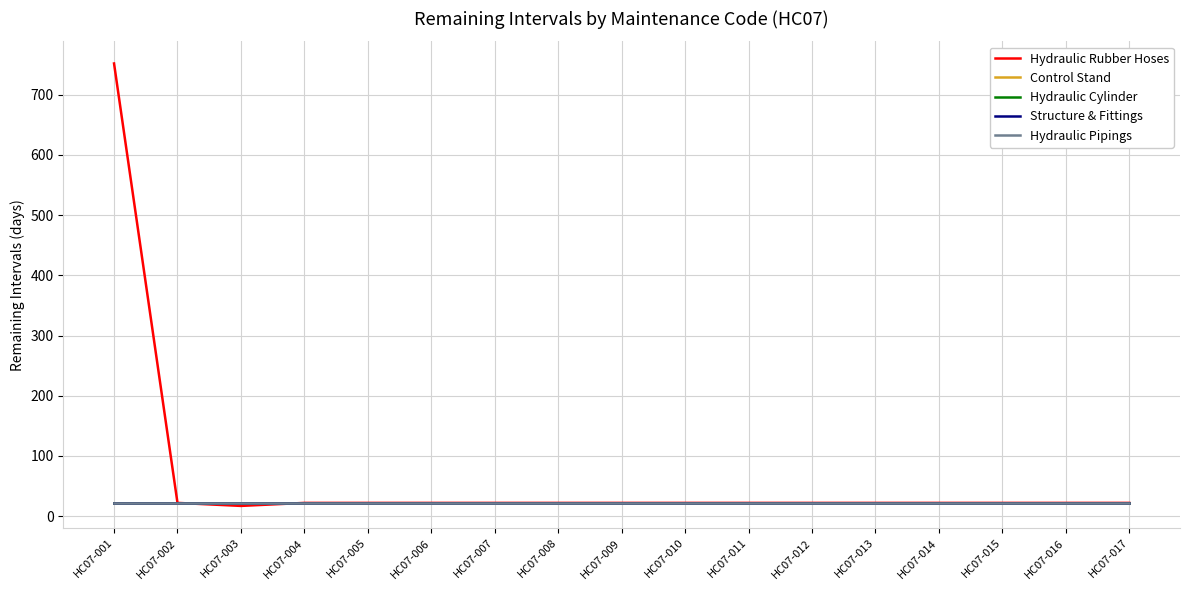

Does the chart have visible grid lines?

Yes